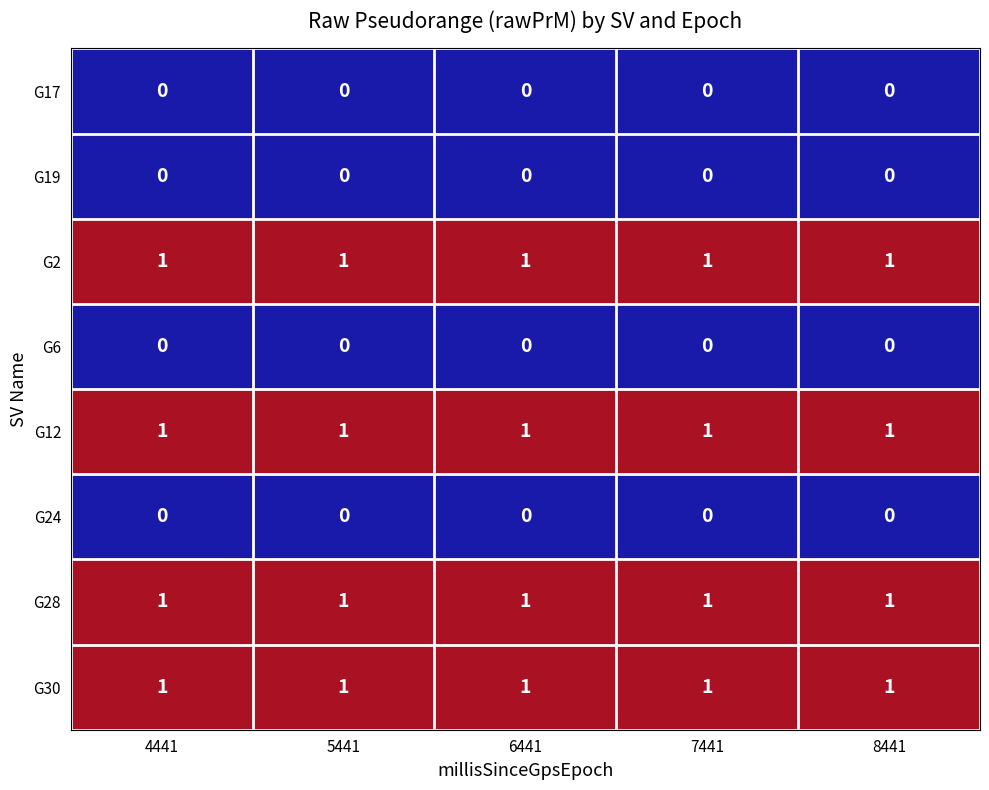

At how many categories does at least one series exceed 0?

5